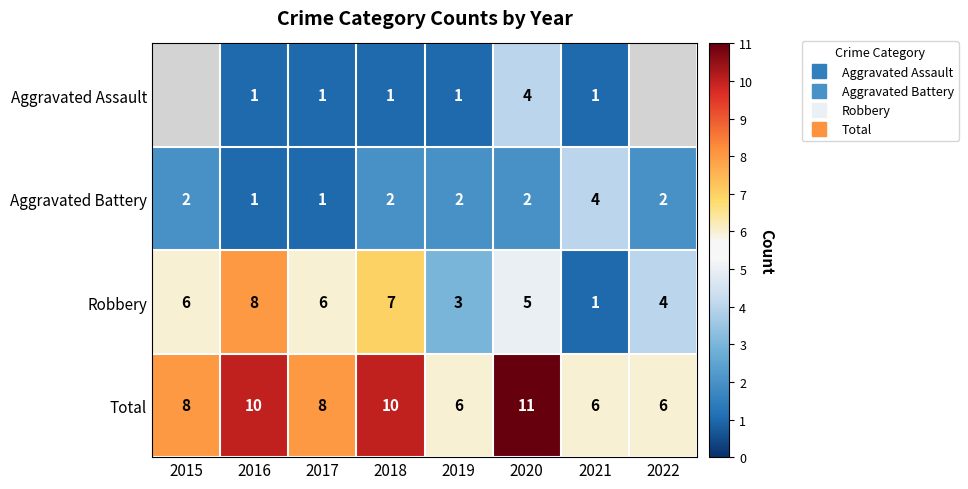

At which label does Aggravated Assault first exceed 1?

2020